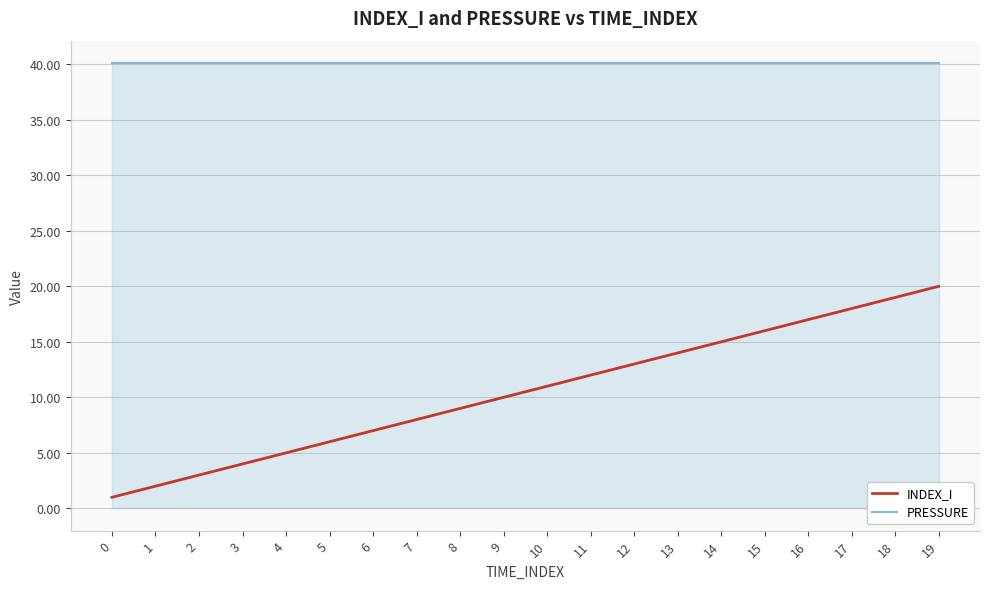

What are all the series names shown in the legend?

INDEX_I, PRESSURE